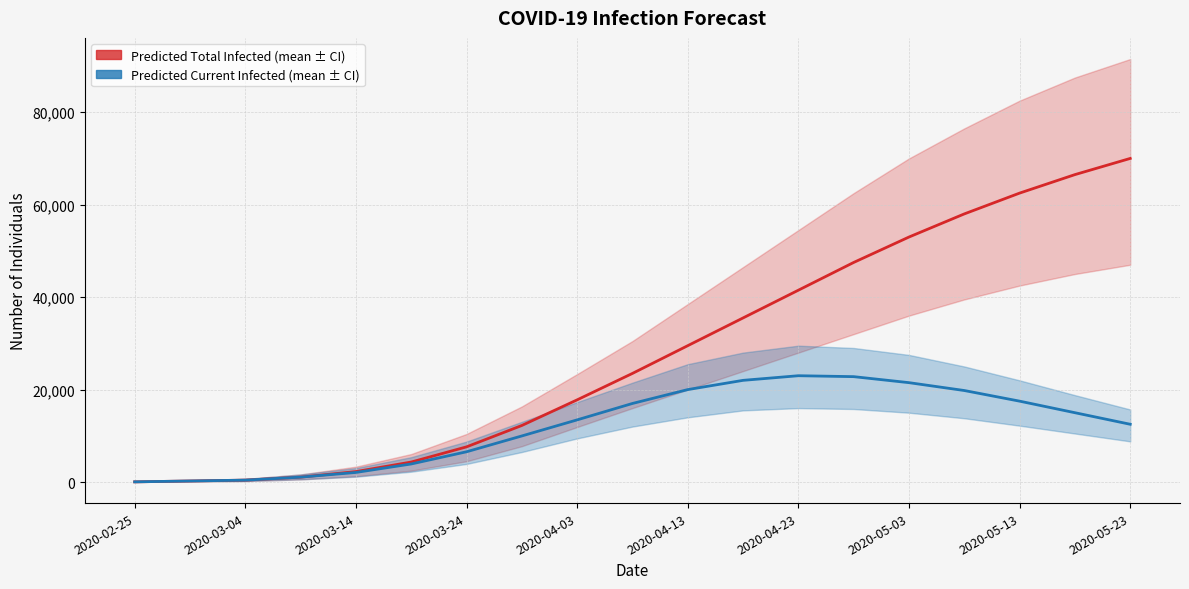

How many lines are shown in the chart?

2